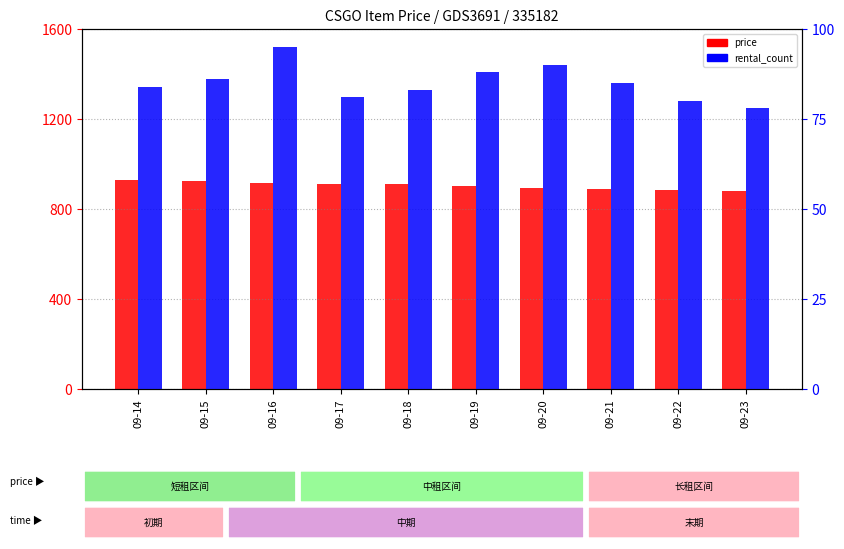

The value of price at 09-16 is 1362.8. True or false?

False